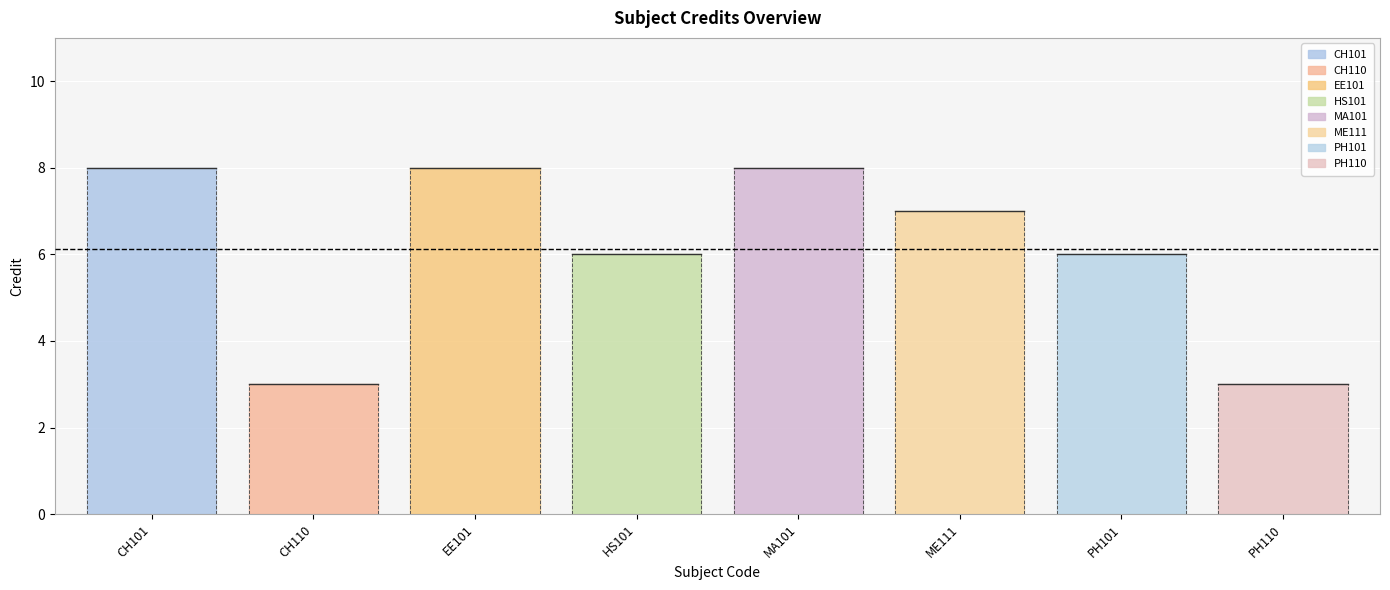

What is the value of the 7th point from the left?

6